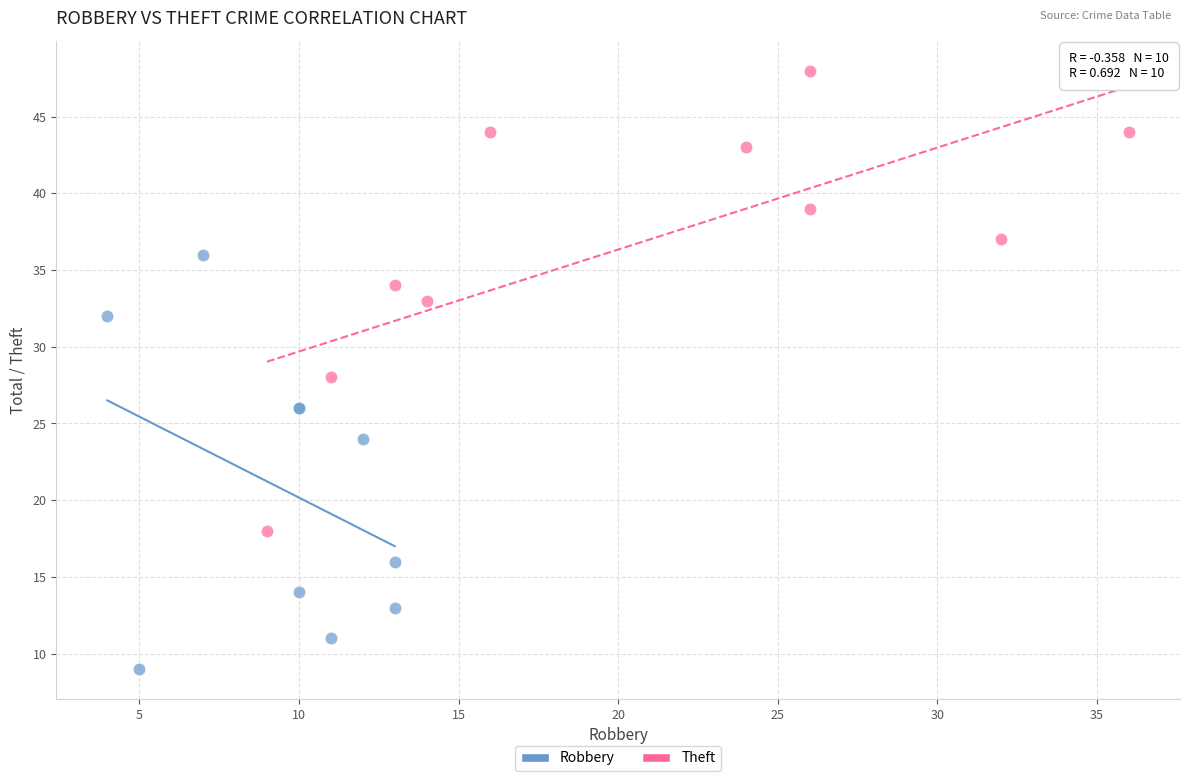

Which series has the widest spread of Y values?

Theft